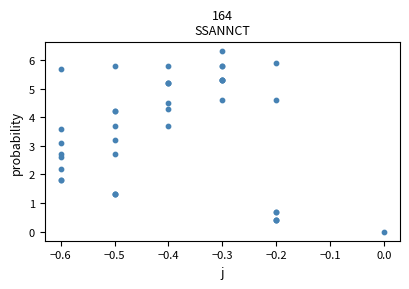

What Y value in the scatter plot is closest to 3?

3.1